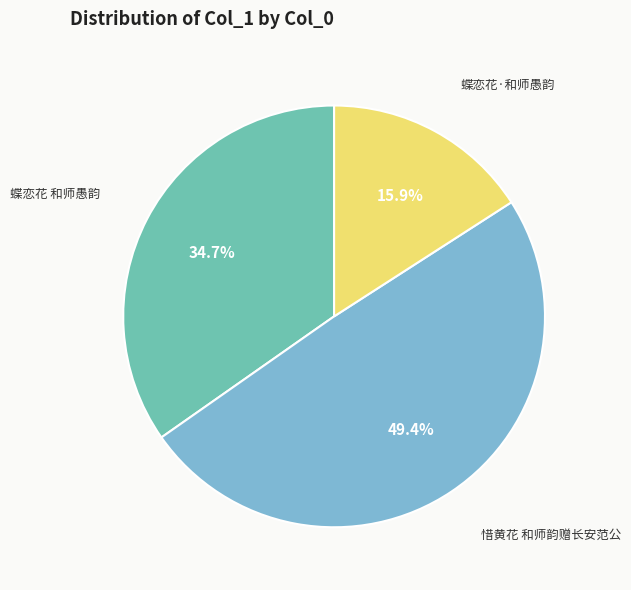

Is there a majority slice in this chart?

No